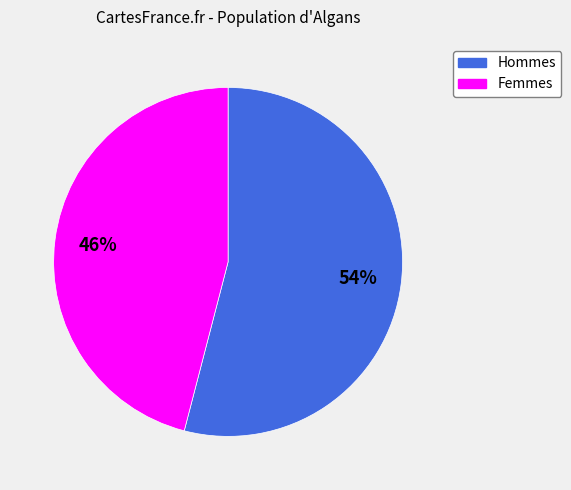

Does any single category account for the majority?

Yes